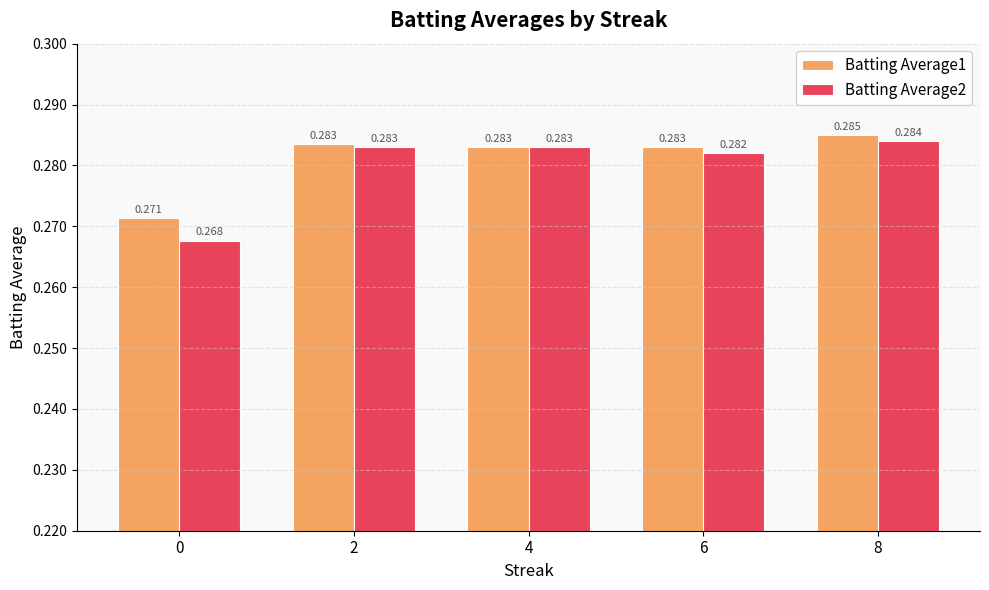

How many bars are there in total?

10